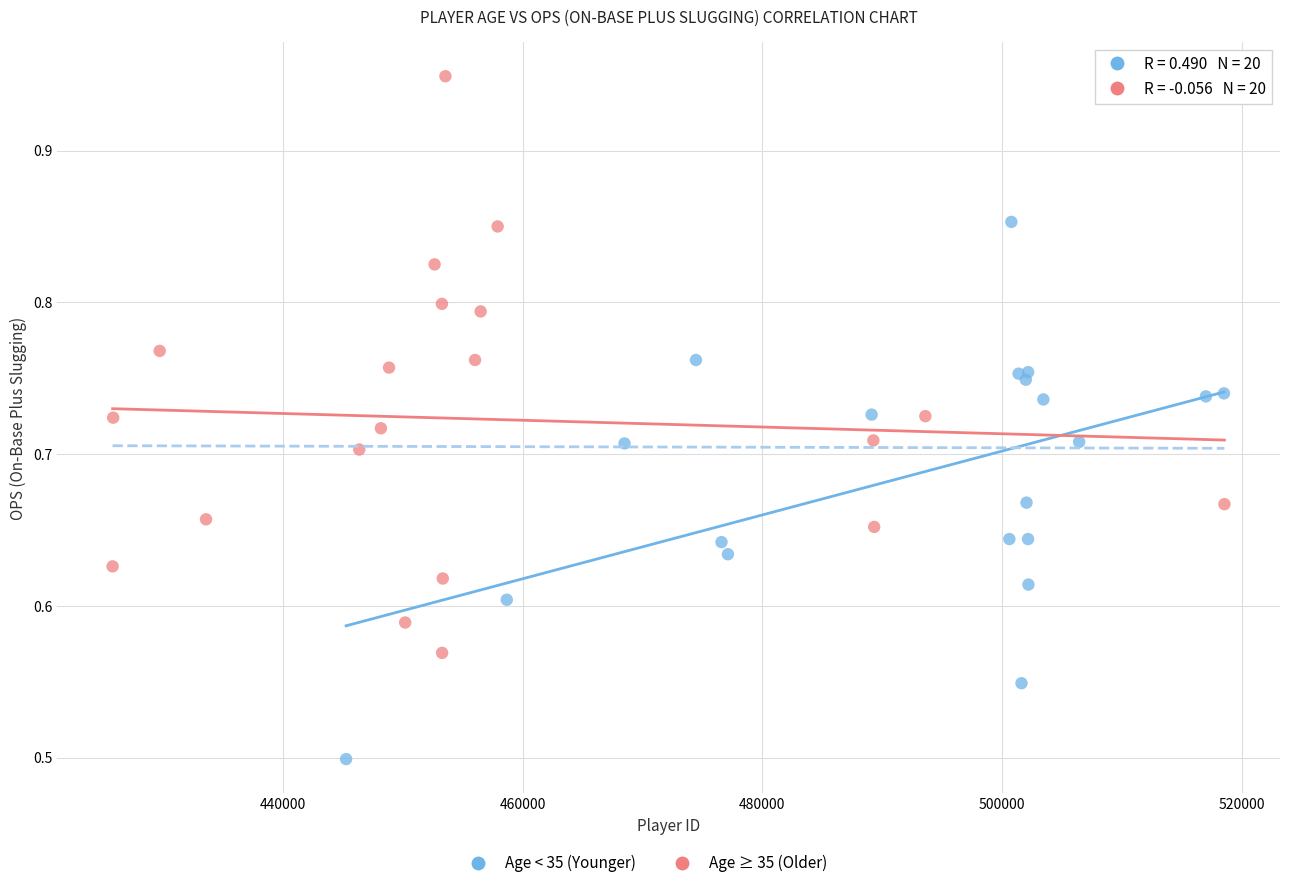

Which series contains the lowest Y value?

Age < 35 (Younger)